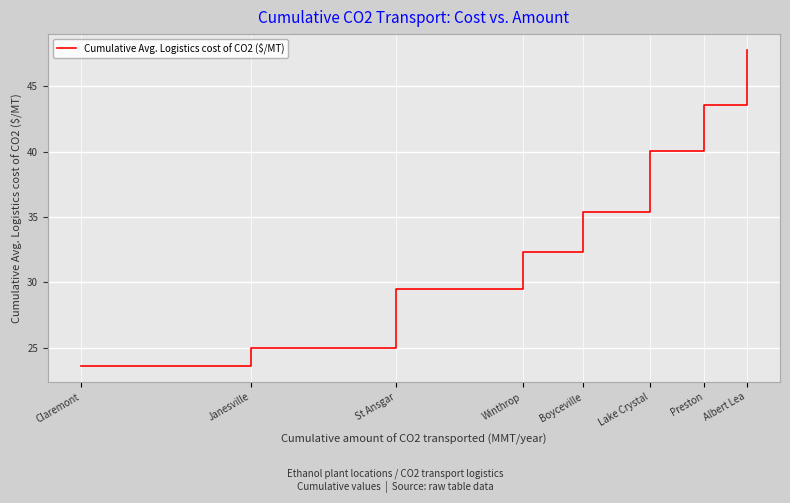

Rank the categories by value from lowest to highest.

Claremont, Janesville, St Ansgar, Winthrop, Boyceville, Lake Crystal, Preston, Albert Lea